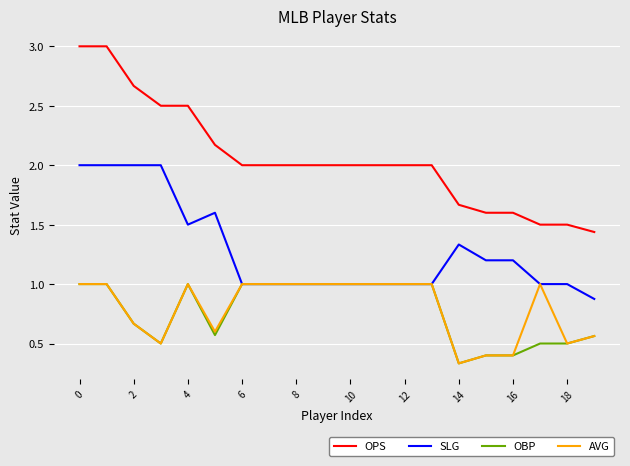

Which series has the largest total across all categories?

OPS